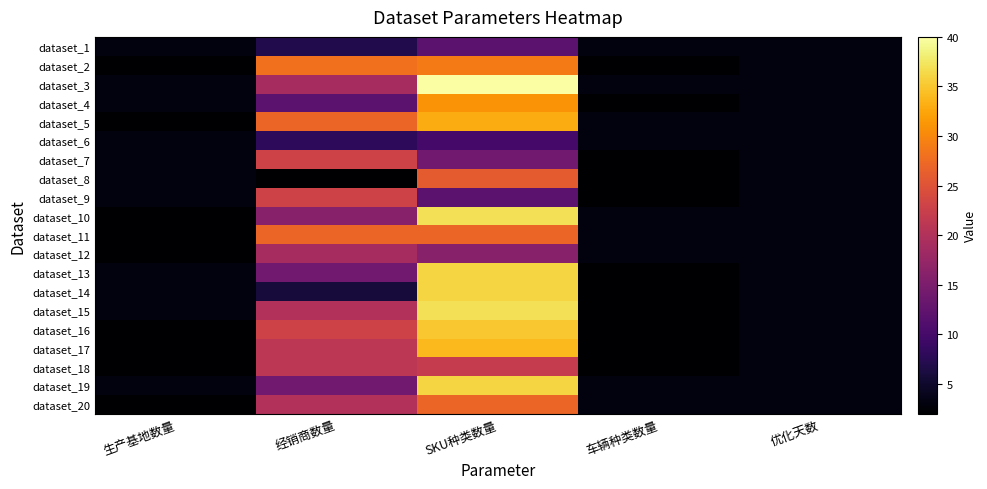

At 优化天数, list the series in order from smallest to largest.

dataset_1, dataset_2, dataset_3, dataset_4, dataset_5, dataset_6, dataset_7, dataset_8, dataset_9, dataset_10, dataset_11, dataset_12, dataset_13, dataset_14, dataset_15, dataset_16, dataset_17, dataset_18, dataset_19, dataset_20